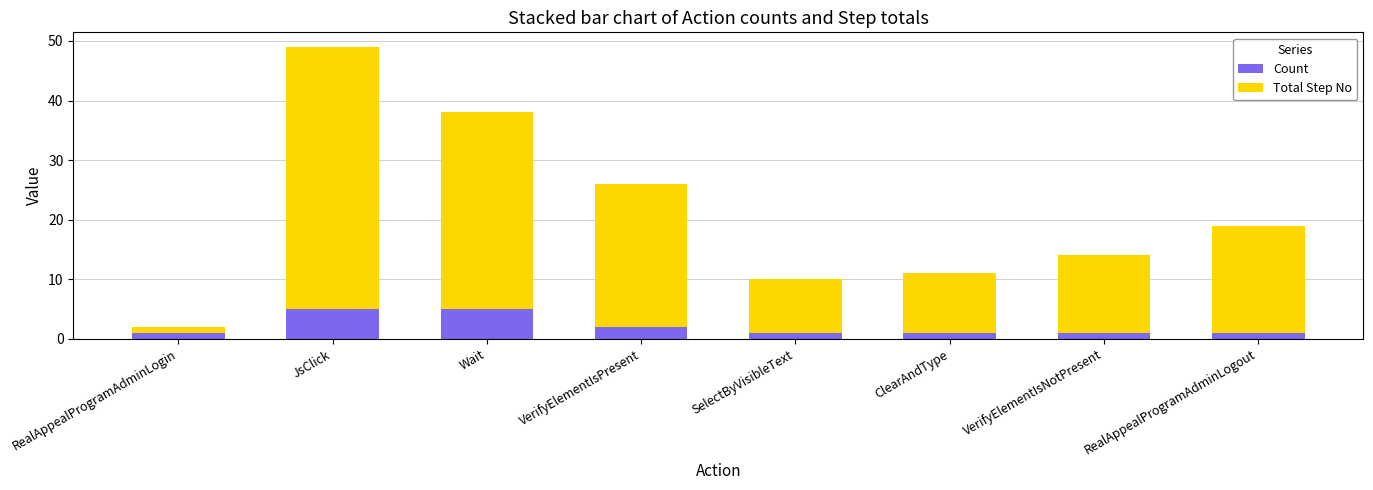

What is the difference between the maximum and second lowest values in the Count series?

4